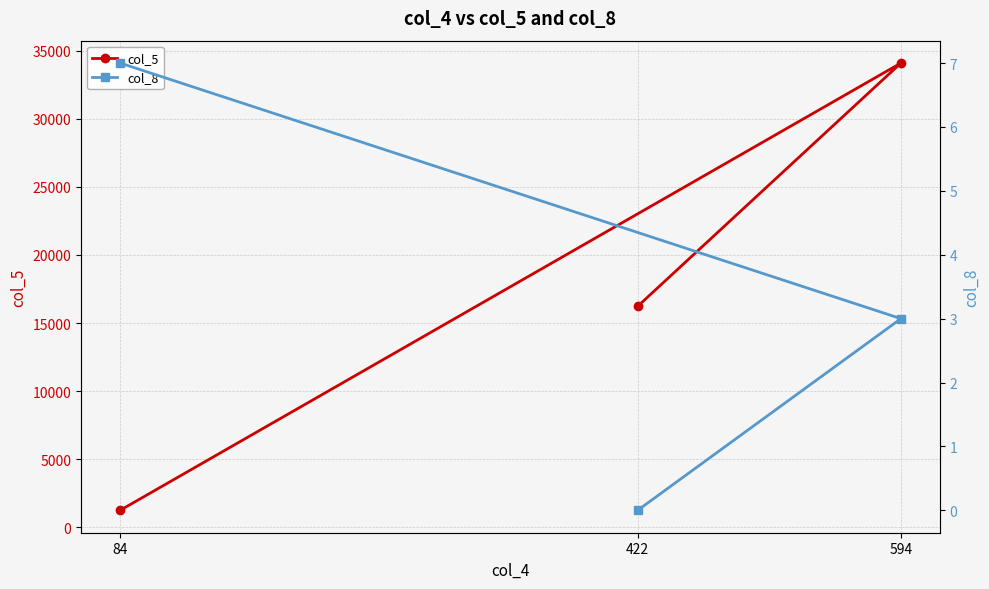

At which label is col_8 closest to 3?

594